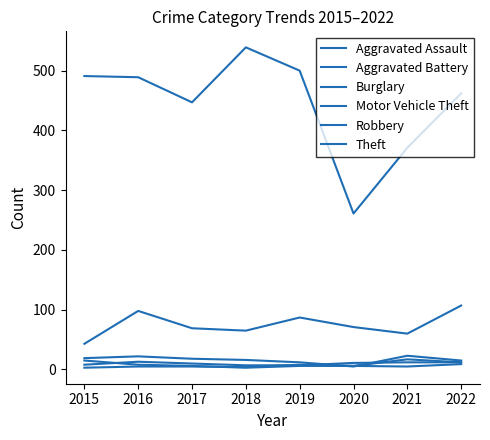

What is the spread (max minus min) of values at 2021?

366